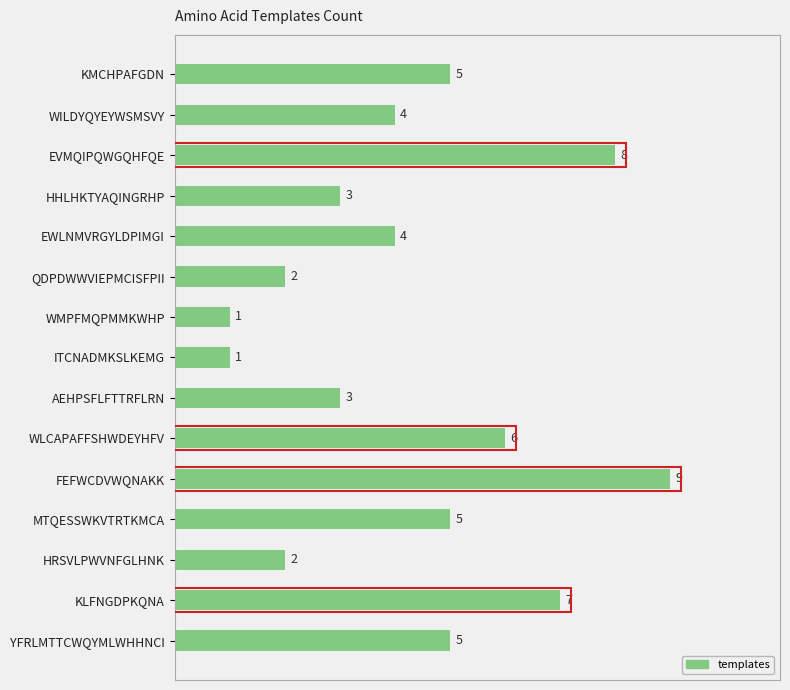

Approximately how many times larger is the value at HHLHKTYAQINGRHP compared to WILDYQYEYWSMSVY?

0.8